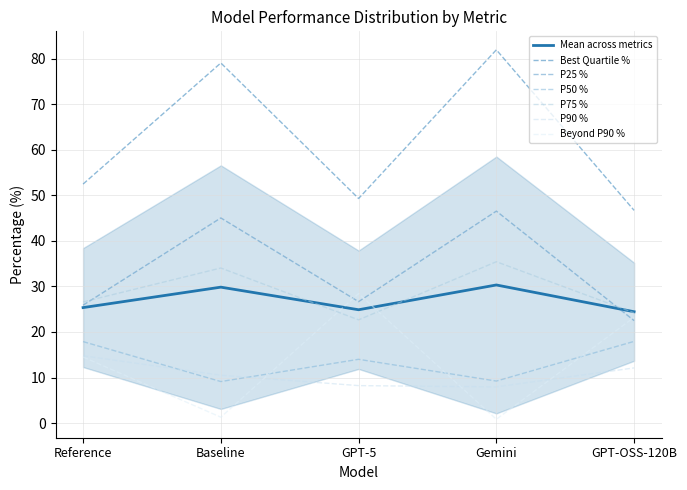

What is the difference between the second highest and second lowest values in the P25 % series?

19.2